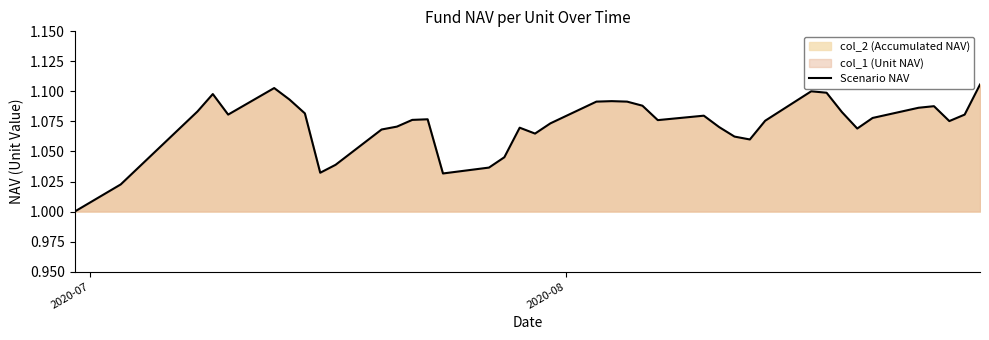

What is the minimum value shown in the chart?

1.0